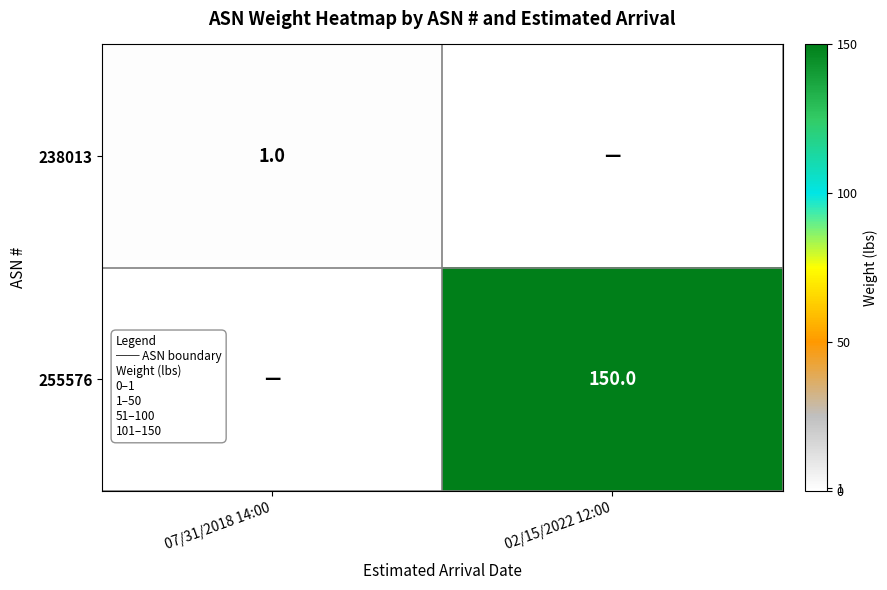

True or false: 238013 has a value of 0 at 07/31/2018 14:00.

False